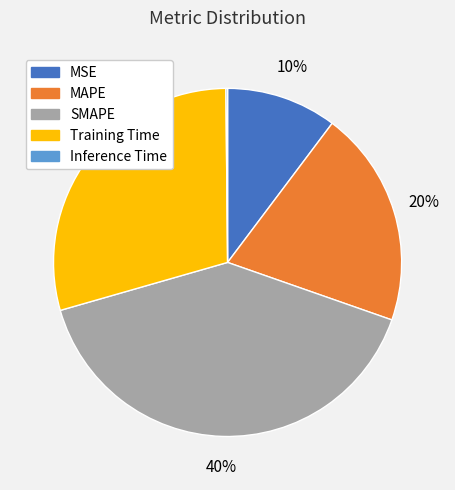

What is the largest slice in the pie chart?

SMAPE